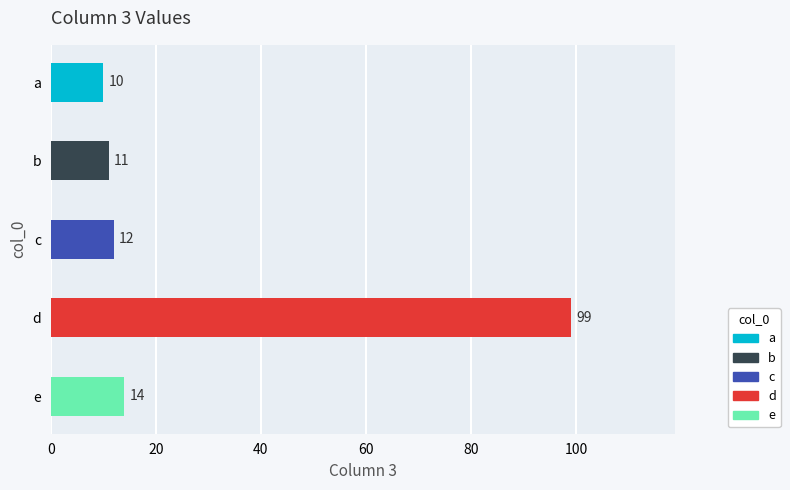

Rank the categories by value from highest to lowest.

d, e, c, b, a